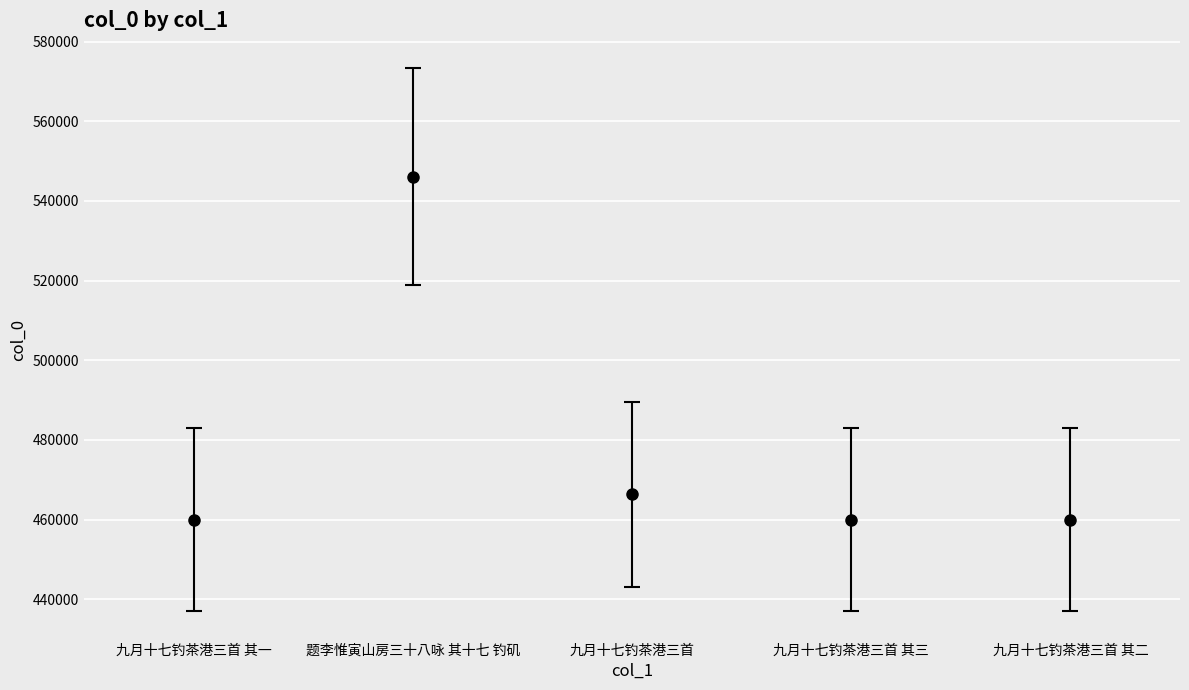

What position from the left is 九月十七钓茶港三首?

3